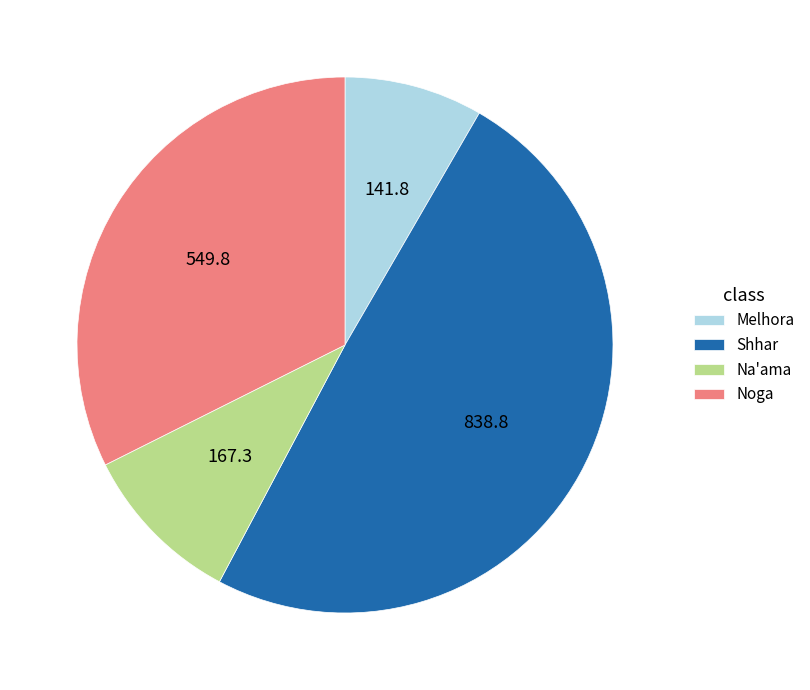

Is there any slice that represents more than half of the pie?

No